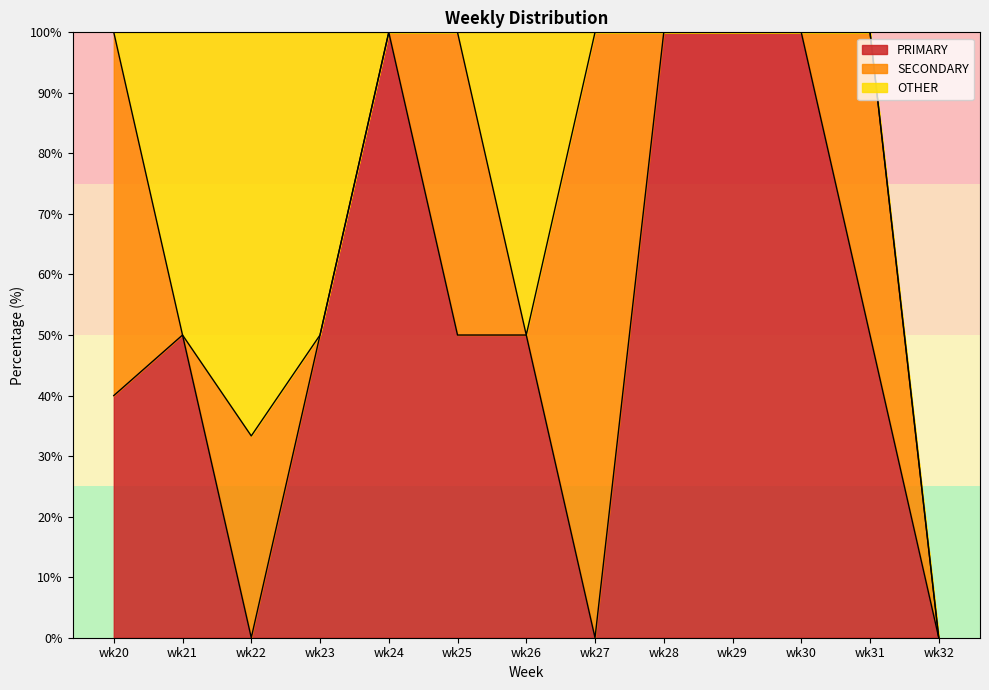

After their last crossing, which series has the higher values: PRIMARY or SECONDARY?

PRIMARY